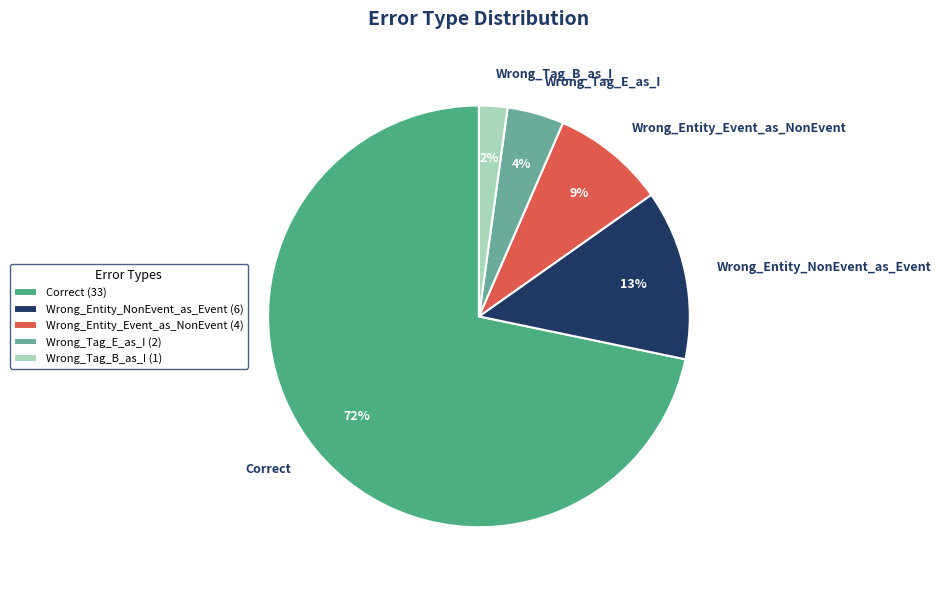

Rank the categories by value from lowest to highest.

Wrong_Tag_B_as_I, Wrong_Tag_E_as_I, Wrong_Entity_Event_as_NonEvent, Wrong_Entity_NonEvent_as_Event, Correct